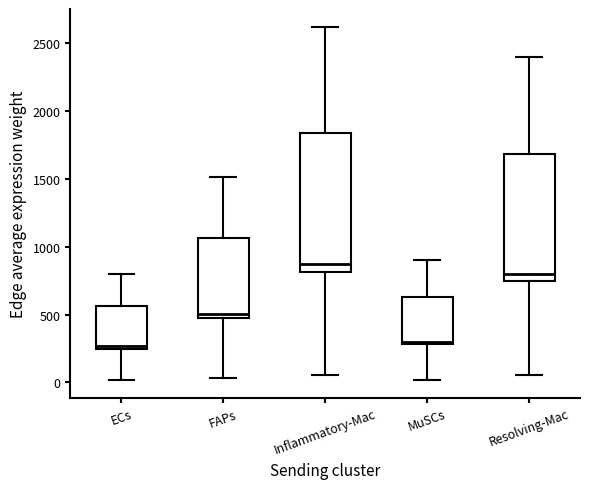

Which box has the highest median line?

Inflammatory-Mac